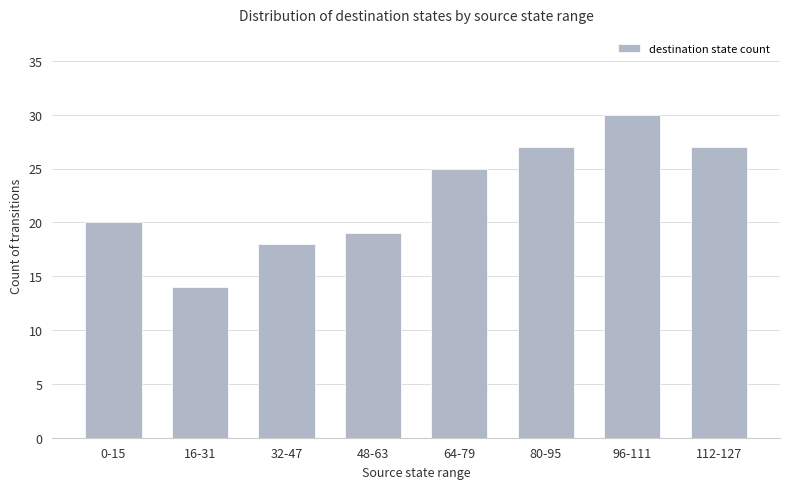

Where is the data nearest to the value 22?

0-15